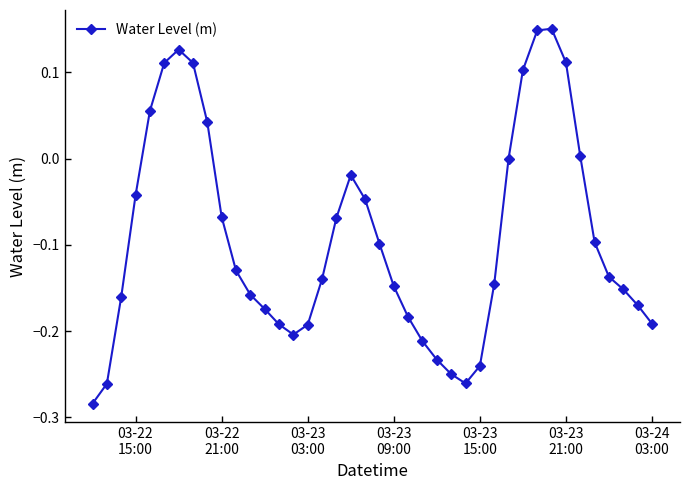

How many categories are shown in the chart?

40